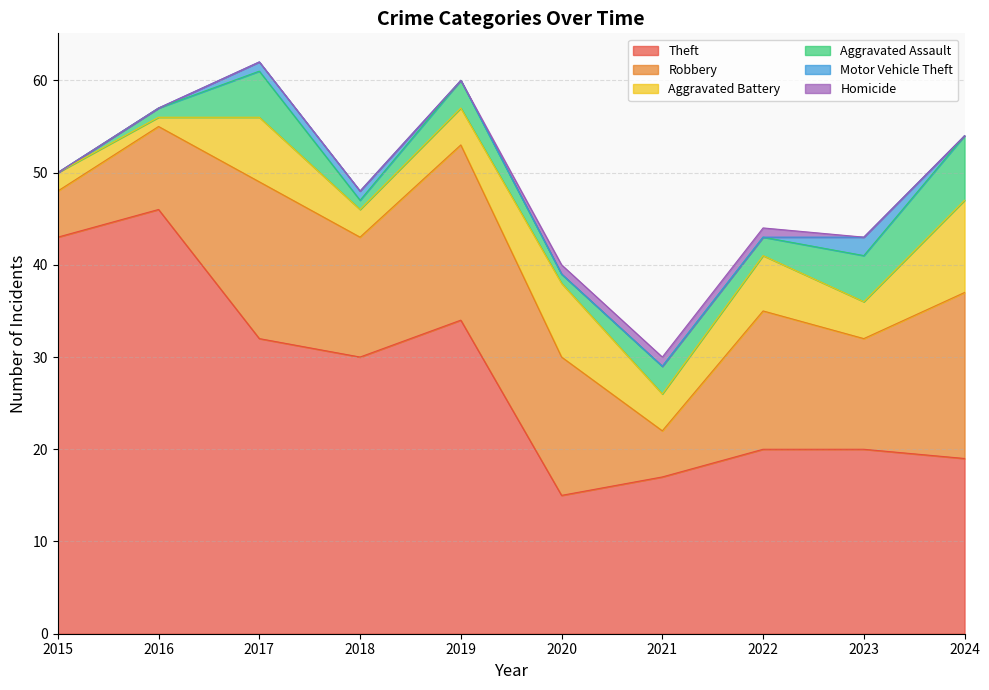

Reading left to right, transcribe all the data shown in this chart.

Theft: 2015=43	2016=46	2017=32	2018=30	2019=34	2020=15	2021=17	2022=20	2023=20	2024=19
Robbery: 2015=5	2016=9	2017=17	2018=13	2019=19	2020=15	2021=5	2022=15	2023=12	2024=18
Aggravated Battery: 2015=2	2016=1	2017=7	2018=3	2019=4	2020=8	2021=4	2022=6	2023=4	2024=10
Aggravated Assault: 2015=0	2016=1	2017=5	2018=1	2019=3	2020=1	2021=3	2022=2	2023=5	2024=7
Motor Vehicle Theft: 2015=0	2016=0	2017=1	2018=1	2019=0	2020=0	2021=0	2022=0	2023=2	2024=0
Homicide: 2015=0	2016=0	2017=0	2018=0	2019=0	2020=1	2021=1	2022=1	2023=0	2024=0